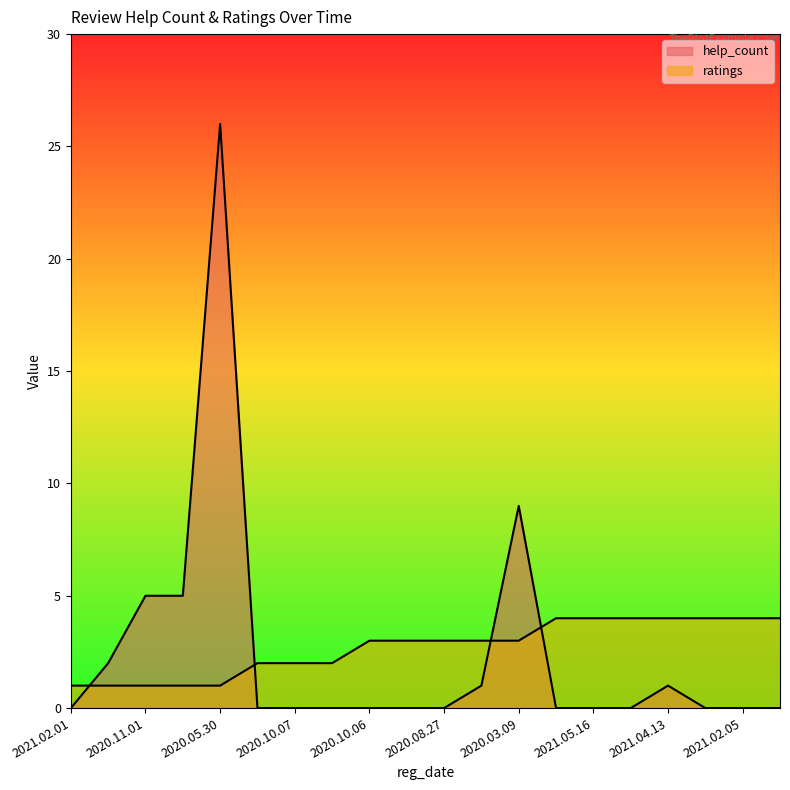

What is the sum of the ratings values at 2021.02.04 and 2020.10.06?

7